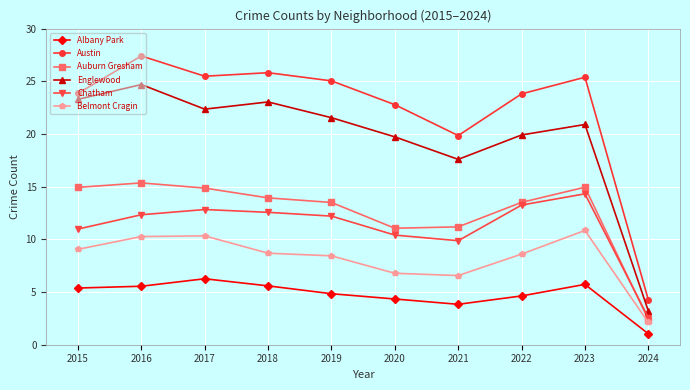

True or false: Englewood and Austin cross at least once.

False